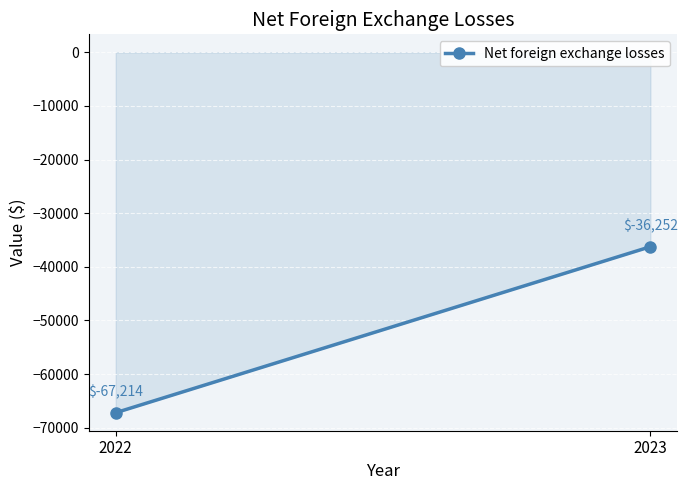

Which category has the highest value across all series?

2023